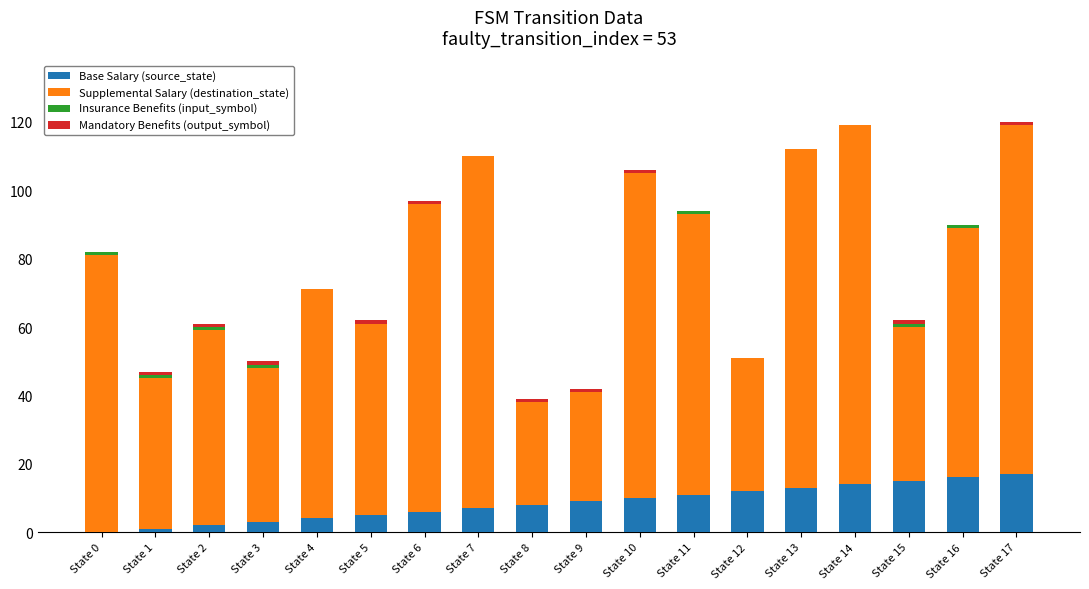

Is it true that Base Salary (source_state) equals 11 at State 11?

True